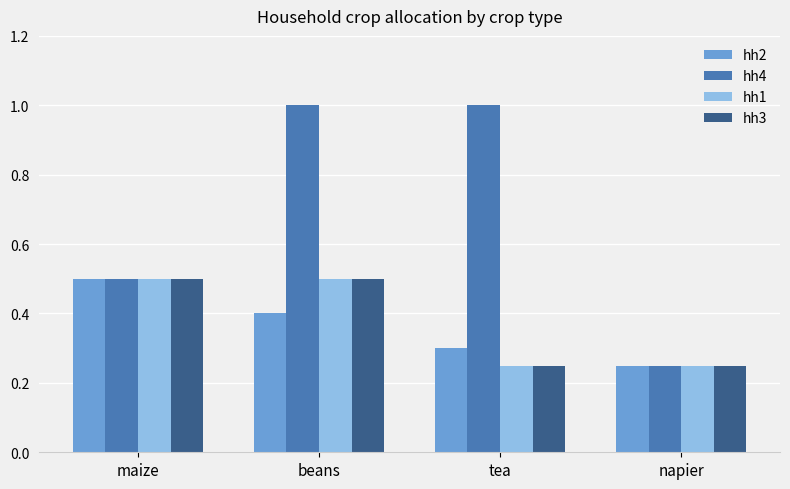

The value of hh2 at maize is 0.5. True or false?

True